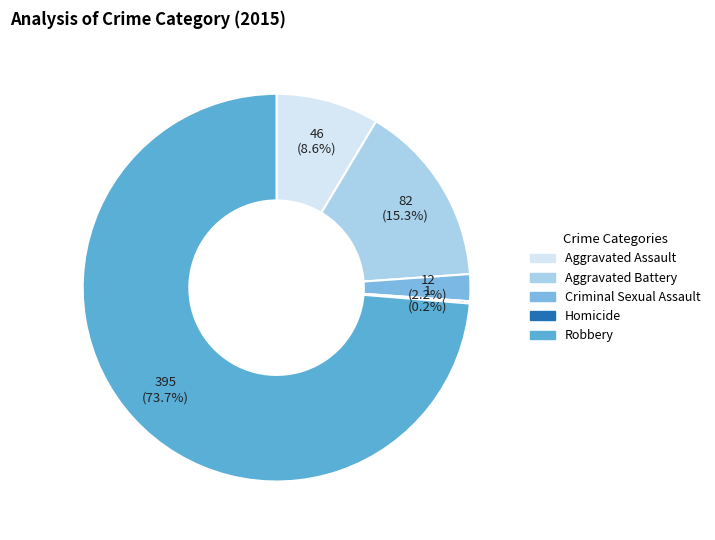

What is the largest slice in the pie chart?

Robbery